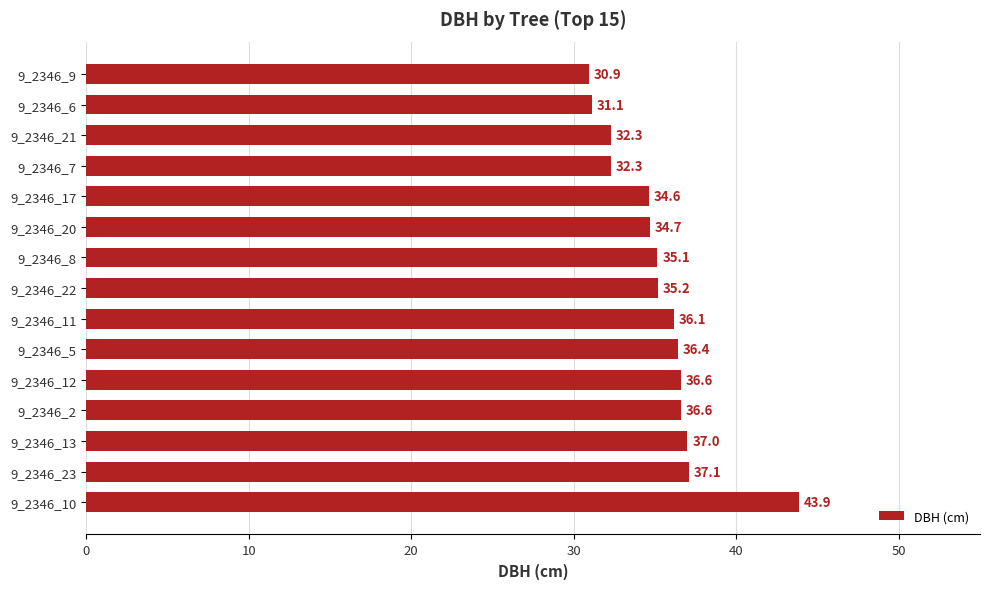

Which has a higher value, 9_2346_17 or 9_2346_9?

9_2346_17